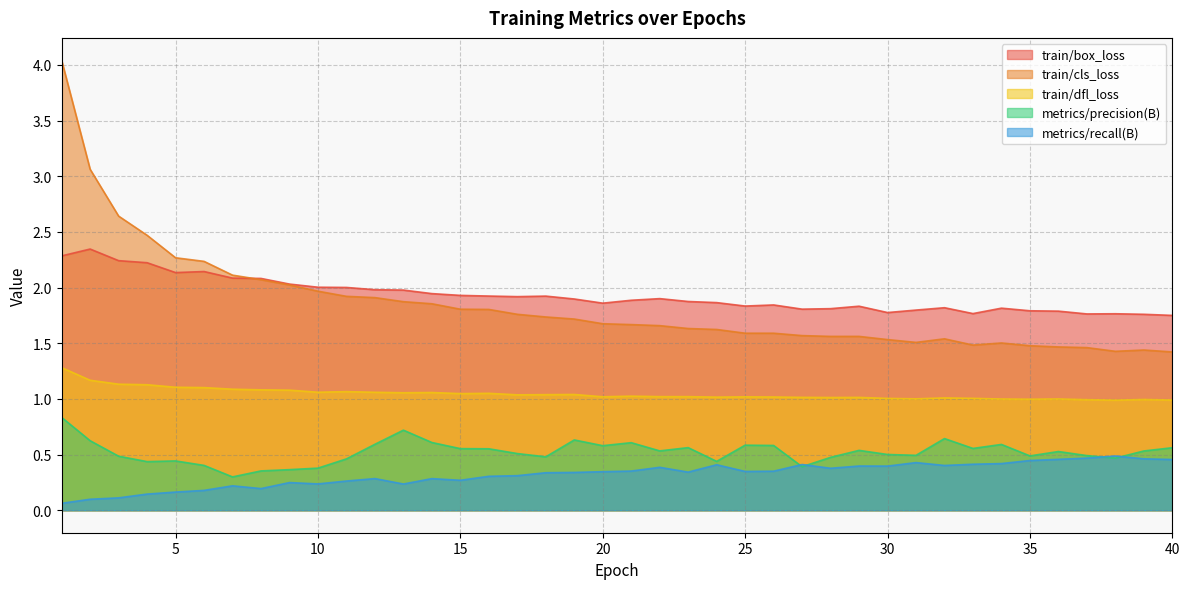

At which label does train/dfl_loss reach its minimum?

38